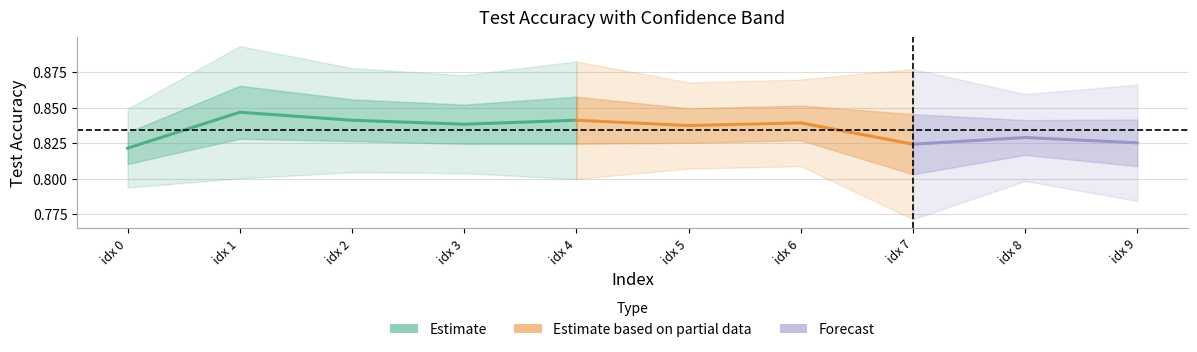

Reading right to left, transcribe all the data shown in this chart.

Test Accuracy: 0.8	0.8	0.8	0.8	0.8	0.8	0.8	0.8	0.8	0.8
Sd: 0.0	0.0	0.1	0.0	0.0	0.0	0.0	0.0	0.0	0.0